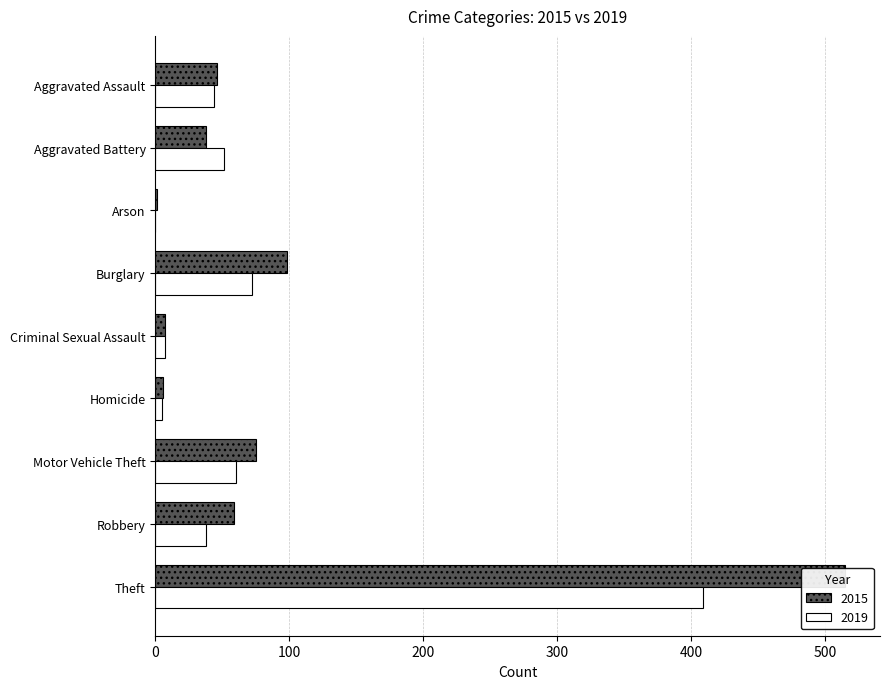

The value of 2019 at Theft is 145. True or false?

False